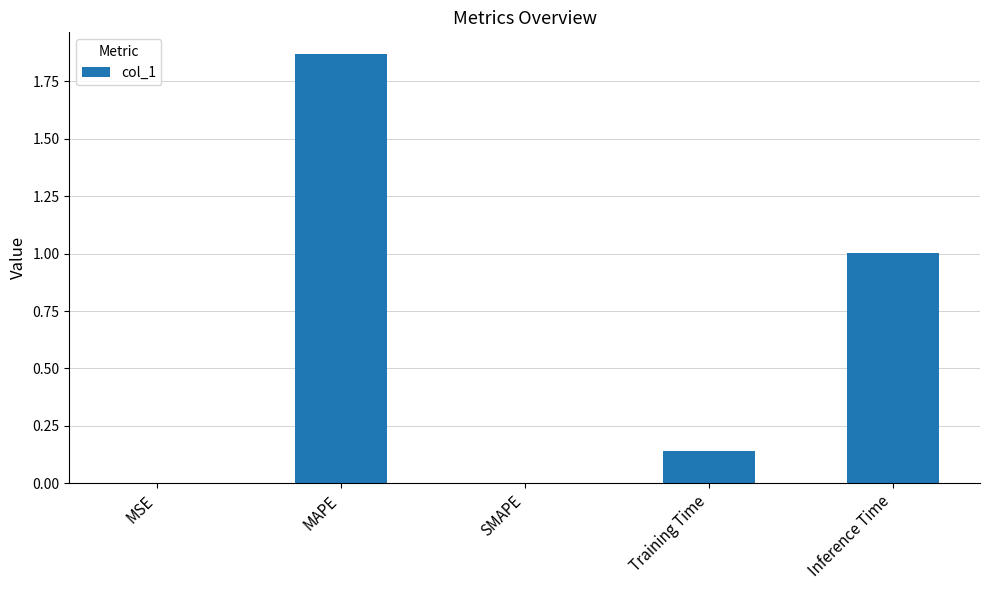

What is the sum of the values at MSE and Inference Time?

1.0